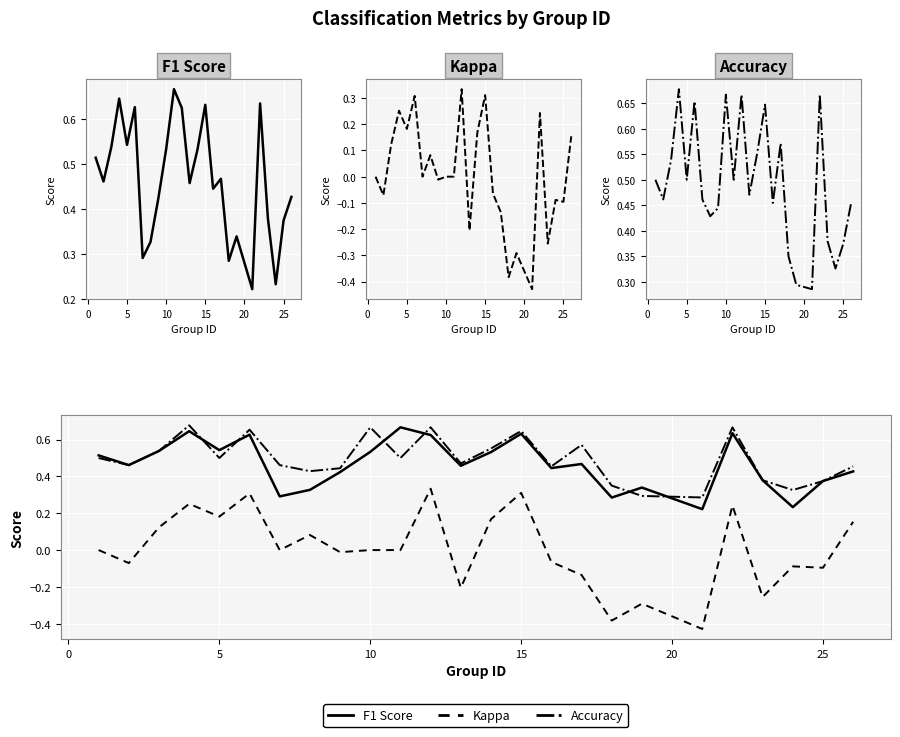

True or false: KAPPA and ACCURACY cross at least once.

False